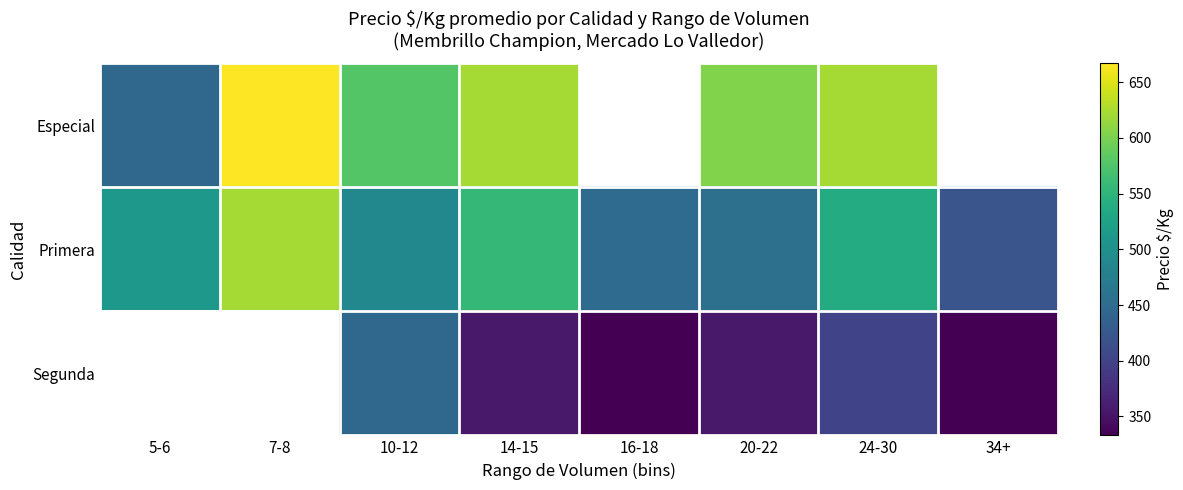

What is the approximate value of Segunda at 16-18?

333.0